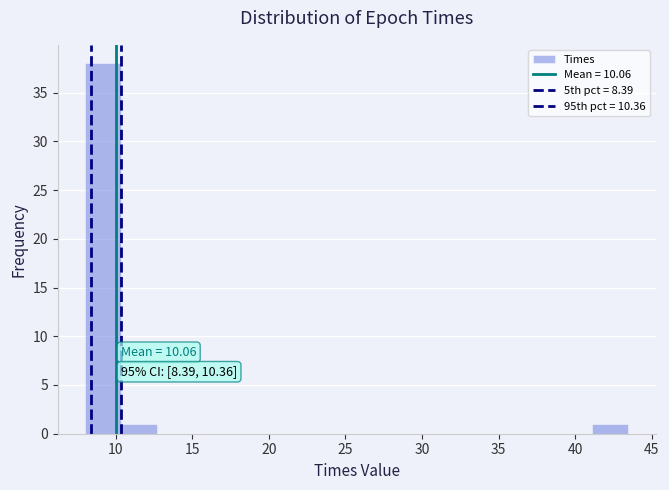

Which range on the x-axis has the tallest bar?

8.0 to 10.5